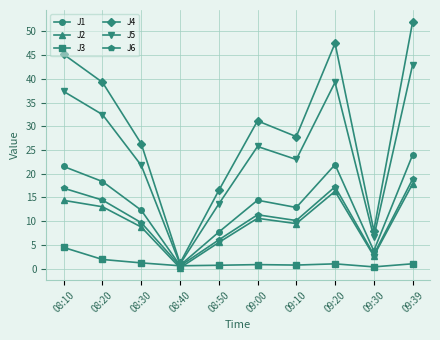

Which series has the largest range (max minus min)?

J4